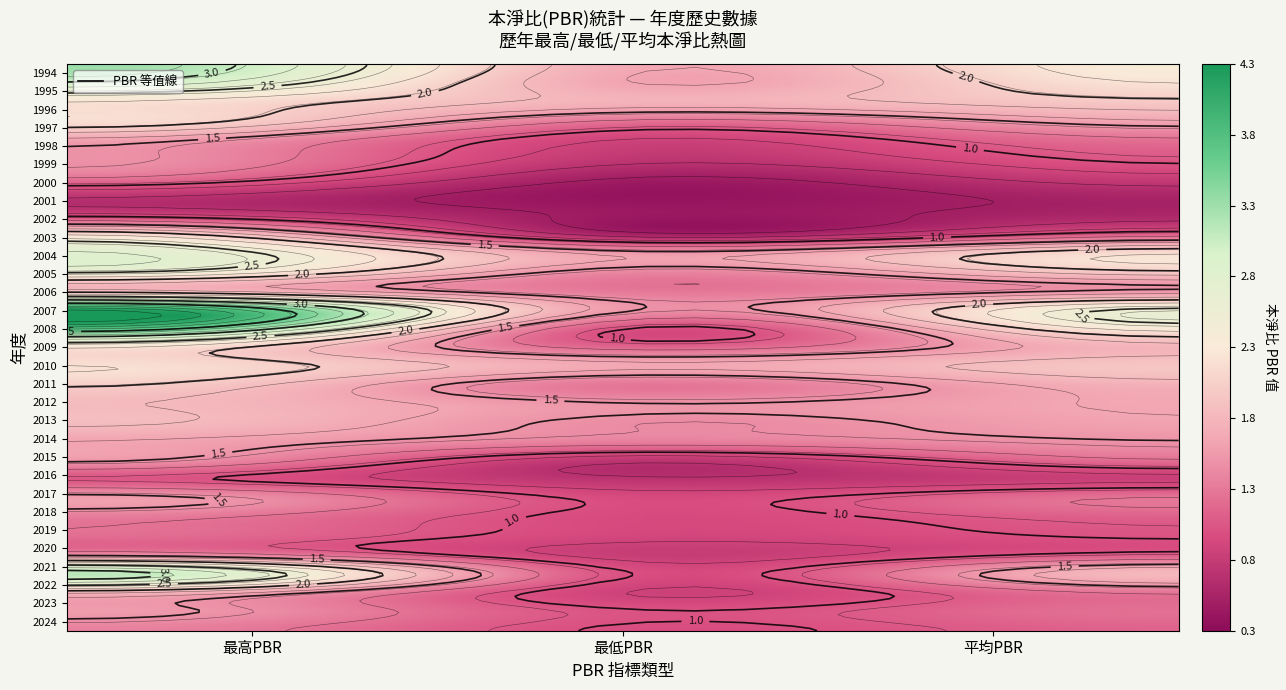

How many data points does each series have?

3